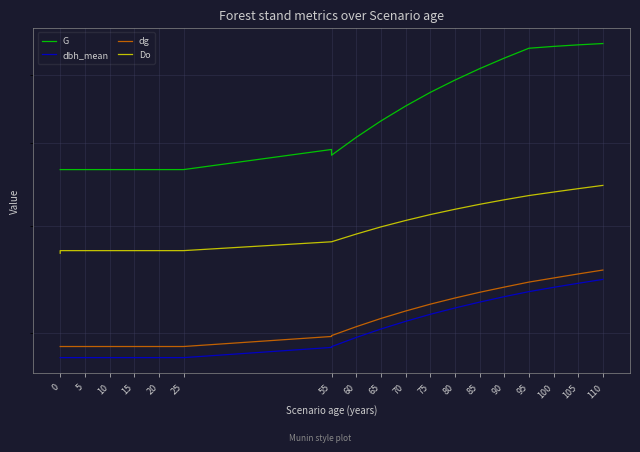

Between 20 and 105, which is larger?

105